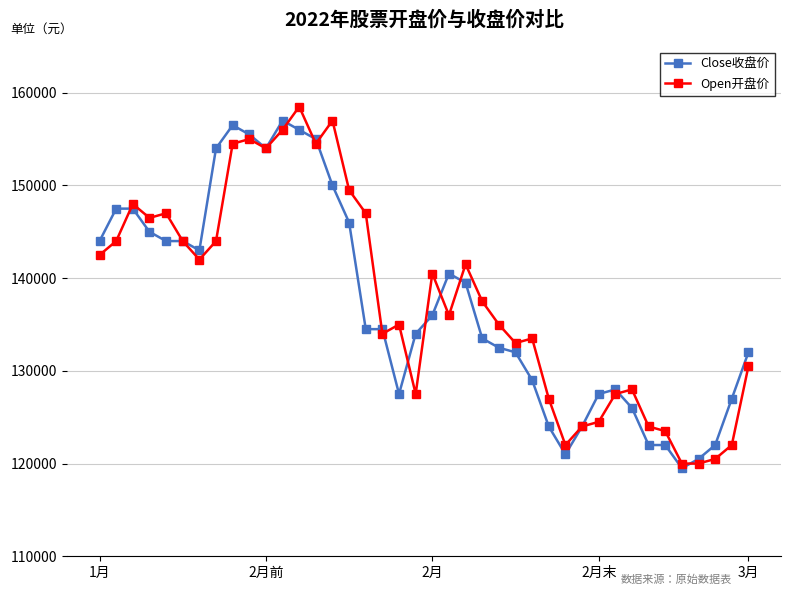

What is the value of the Open开盘价 point at the 37th from the left?

120000